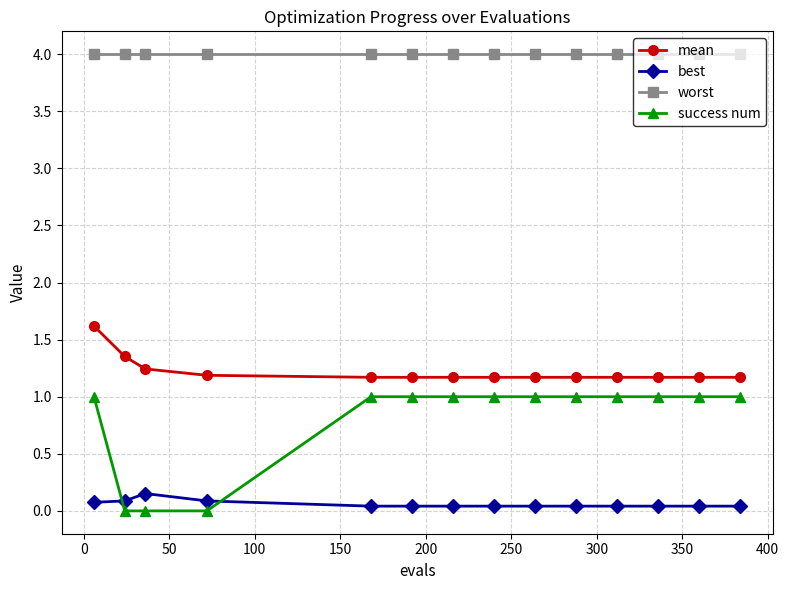

Which series has the largest total across all categories?

worst